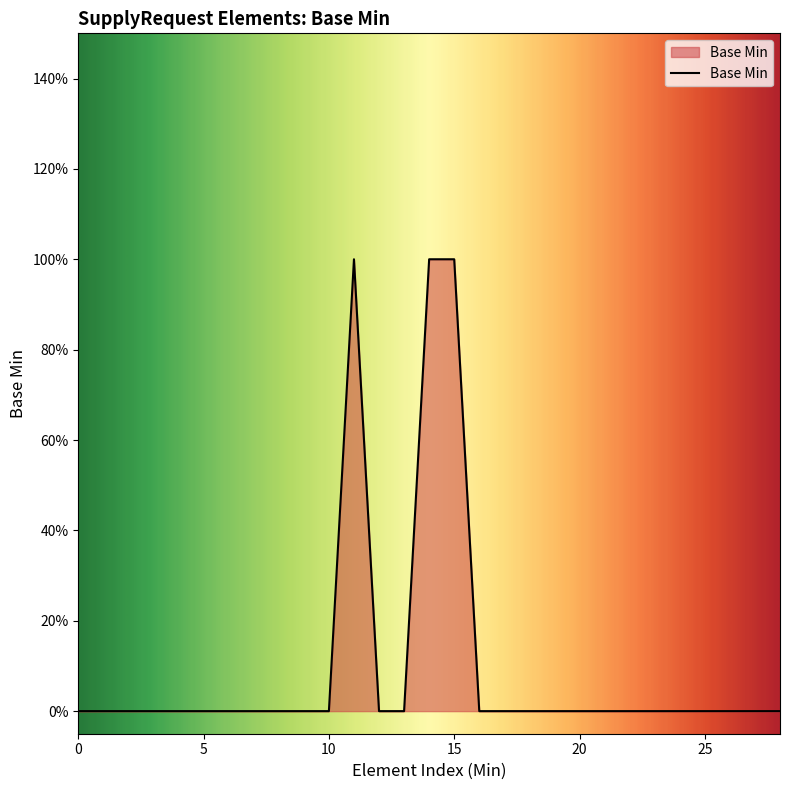

Does the chart display data point markers on the line(s)?

No